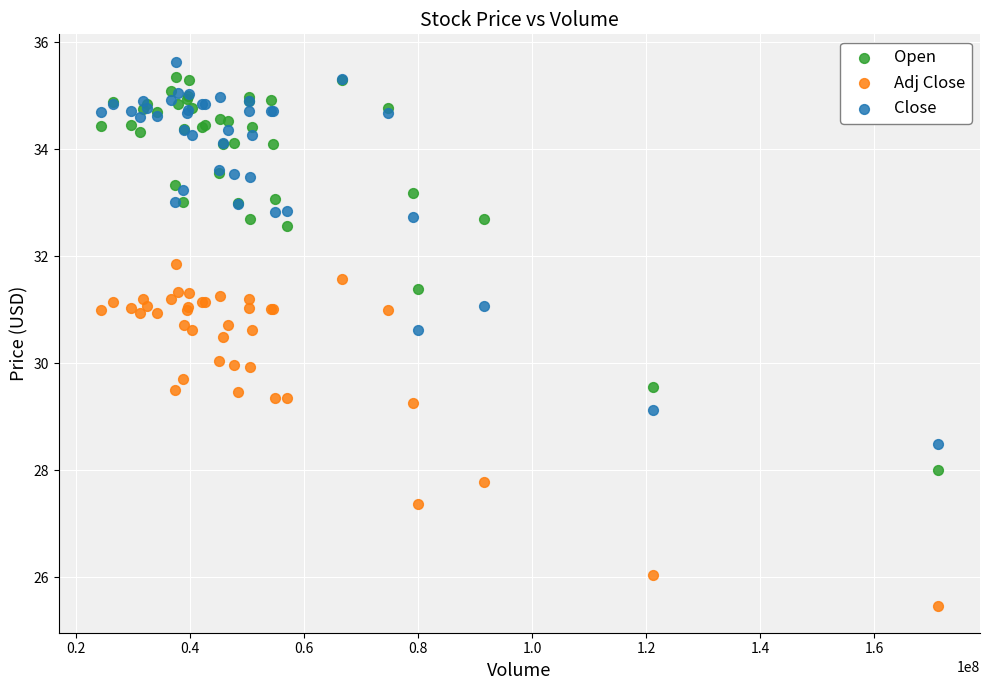

Which series has the widest spread of Y values?

Open